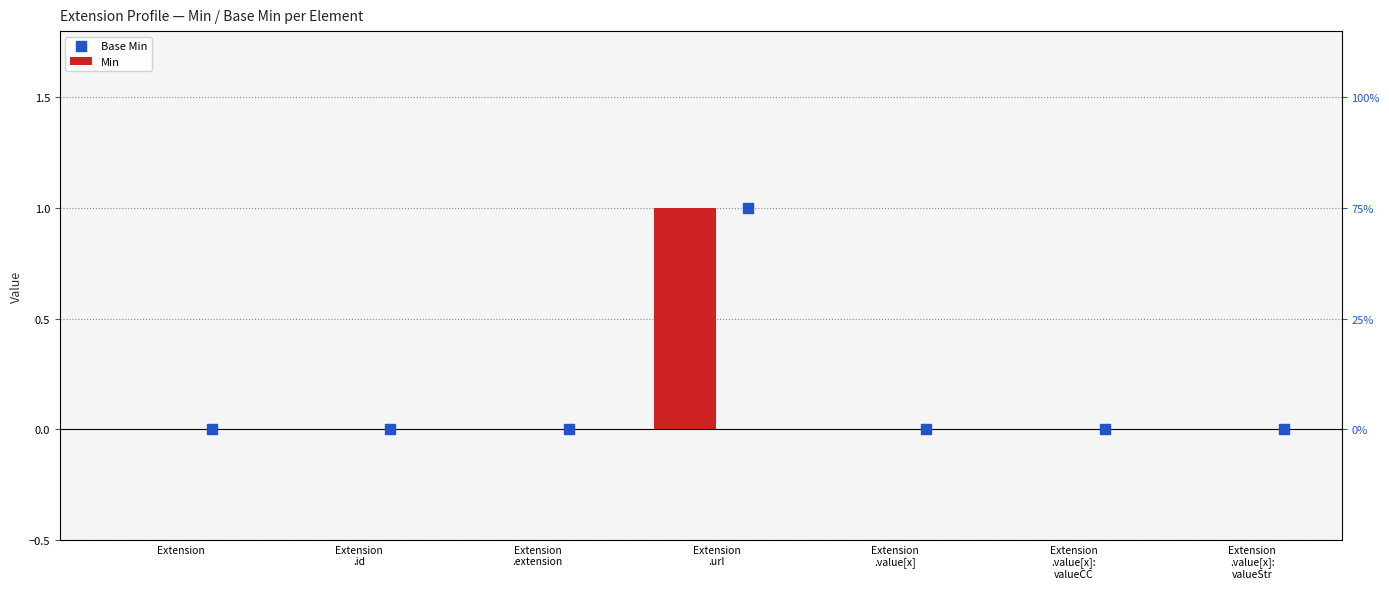

Which series contains the highest Y value?

Min